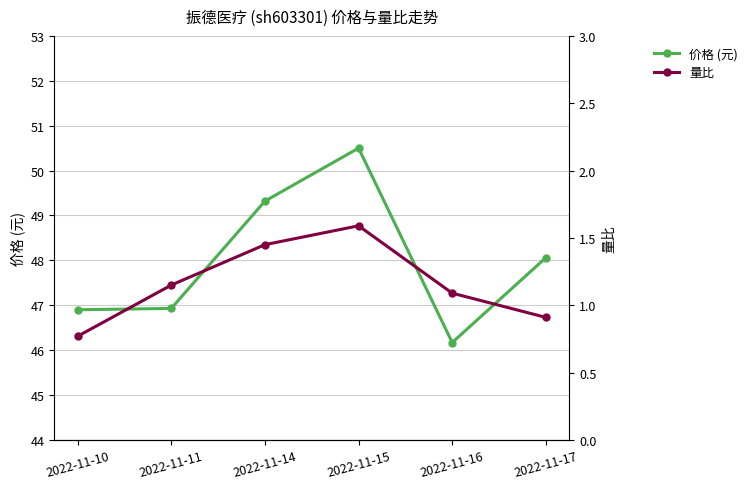

How many 量比 values are between 0 and 1?

2